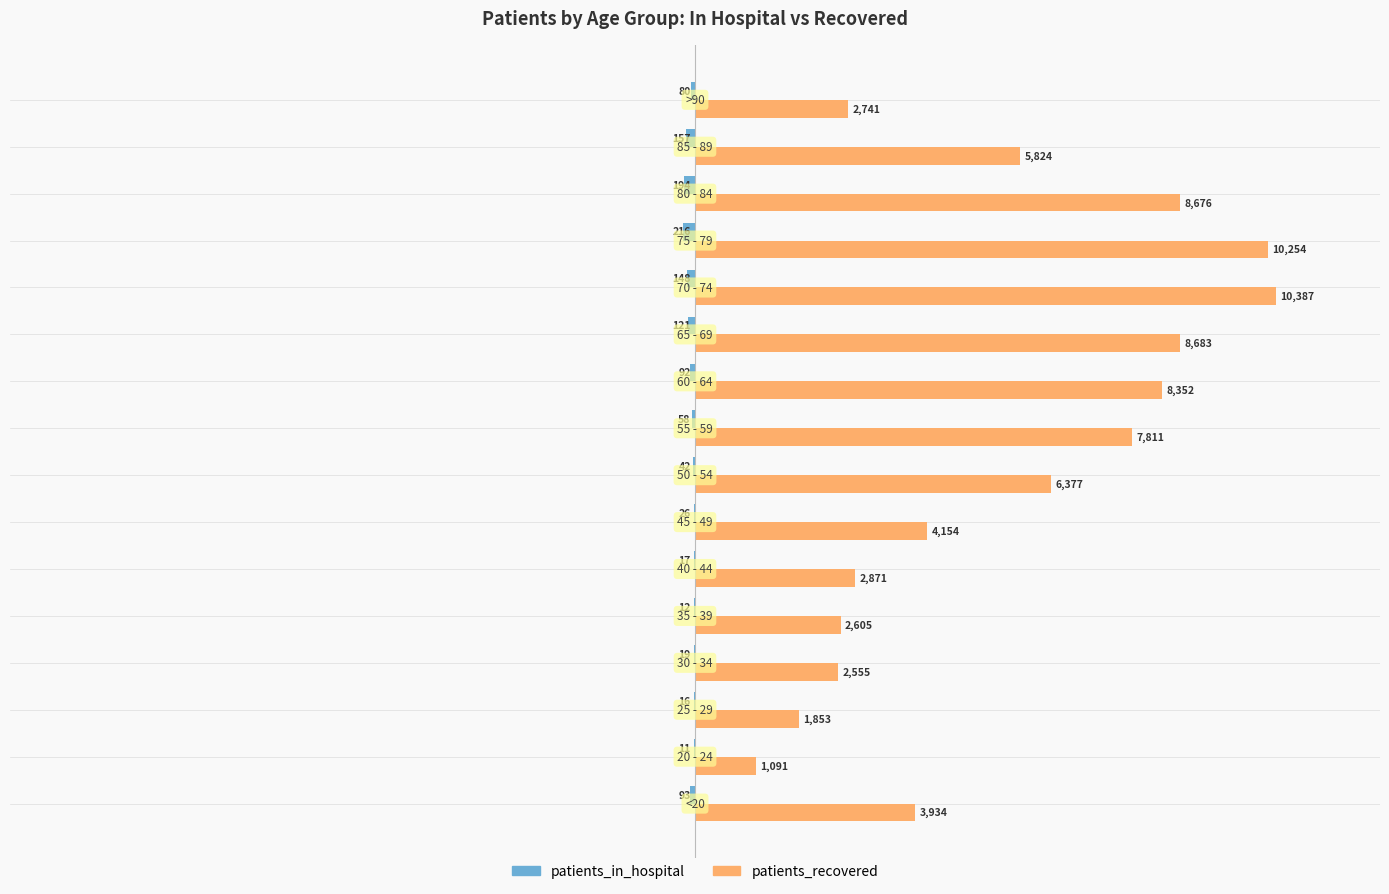

What is the greatest value displayed?

10387